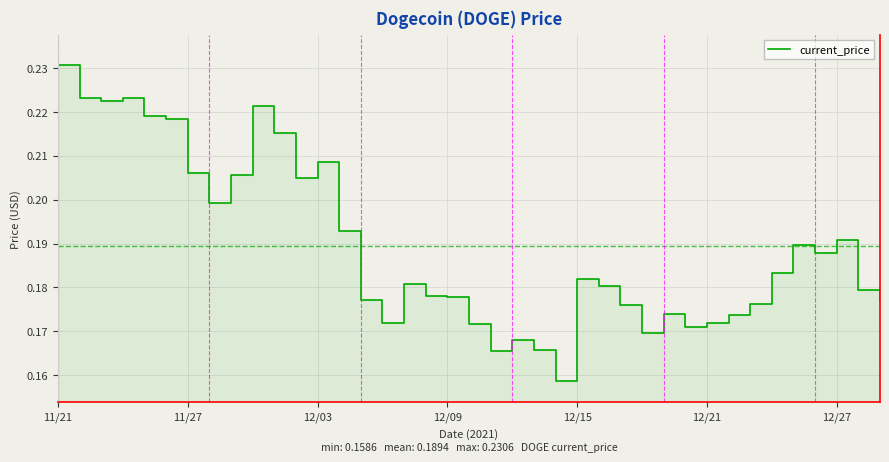

What is the minimum value shown in the chart?

0.2